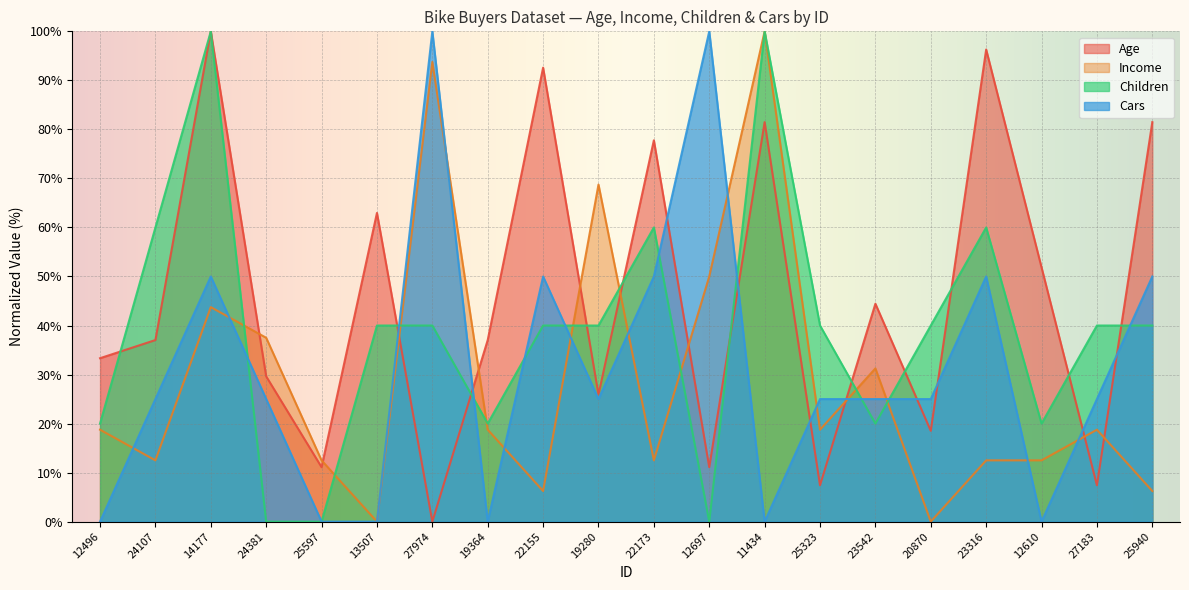

Which has a higher value, 14177 or 27974?

14177